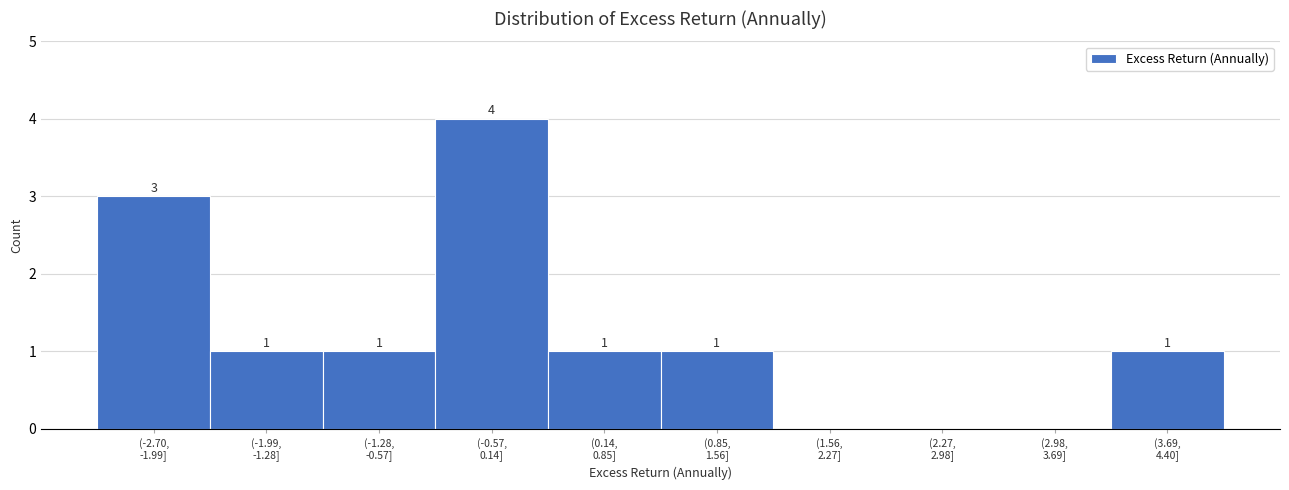

What is the sum of all values?

12